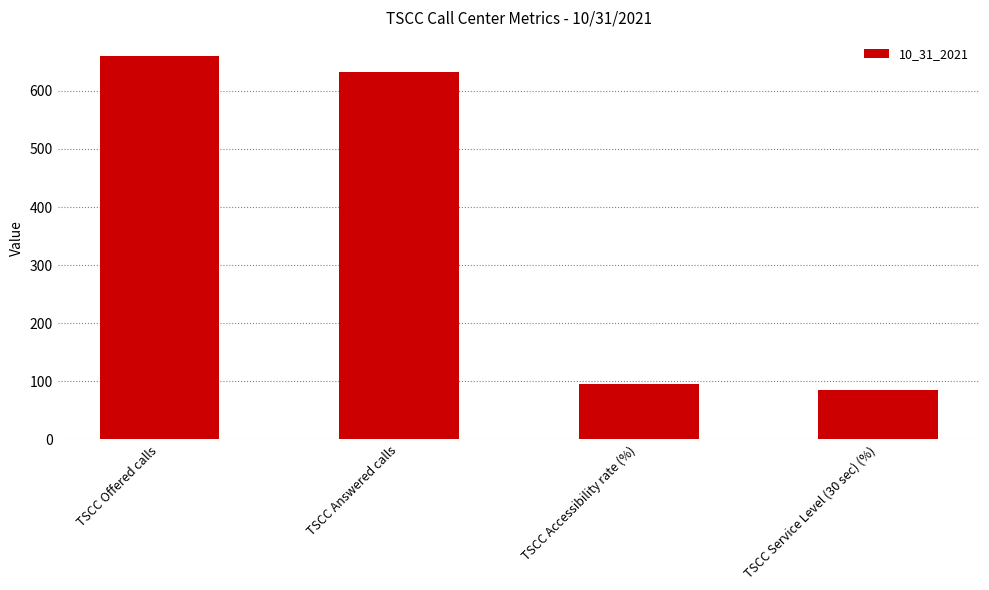

How many categories are shown in the chart?

4